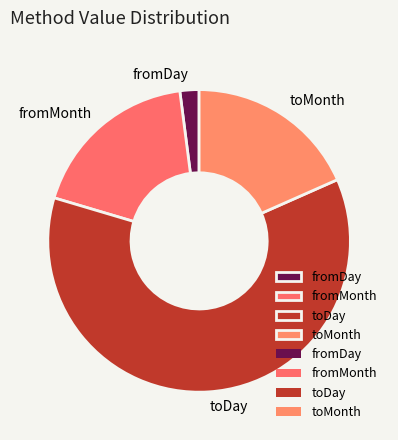

Combined, do toDay and fromDay account for over 50%?

Yes